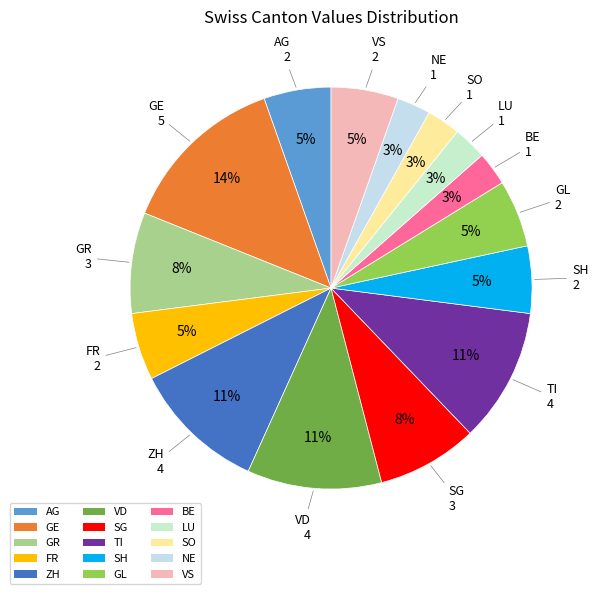

Is GE the majority of the pie?

No